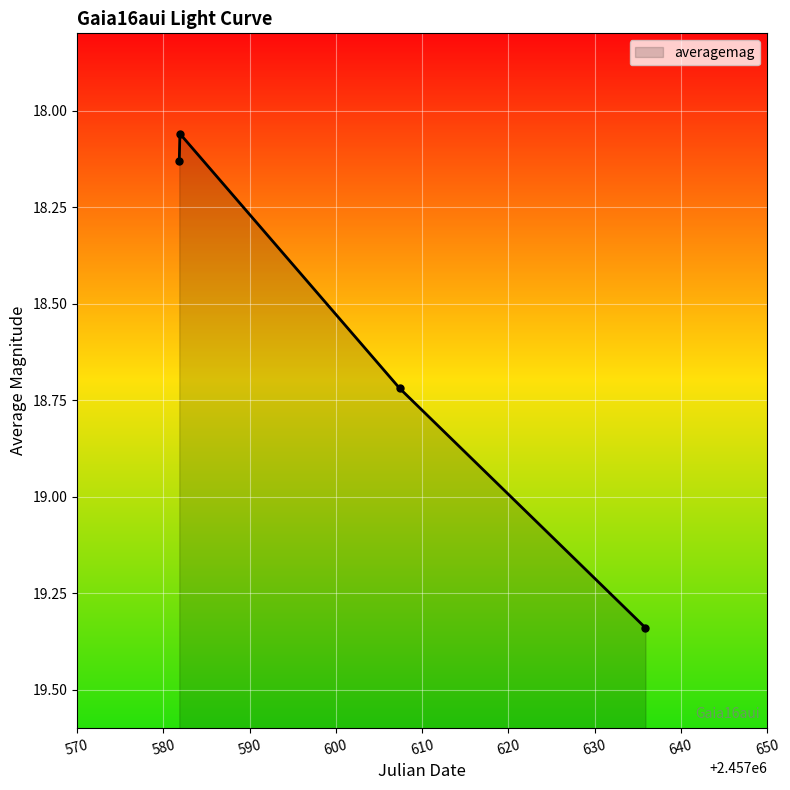

What is the smallest value displayed?

18.1